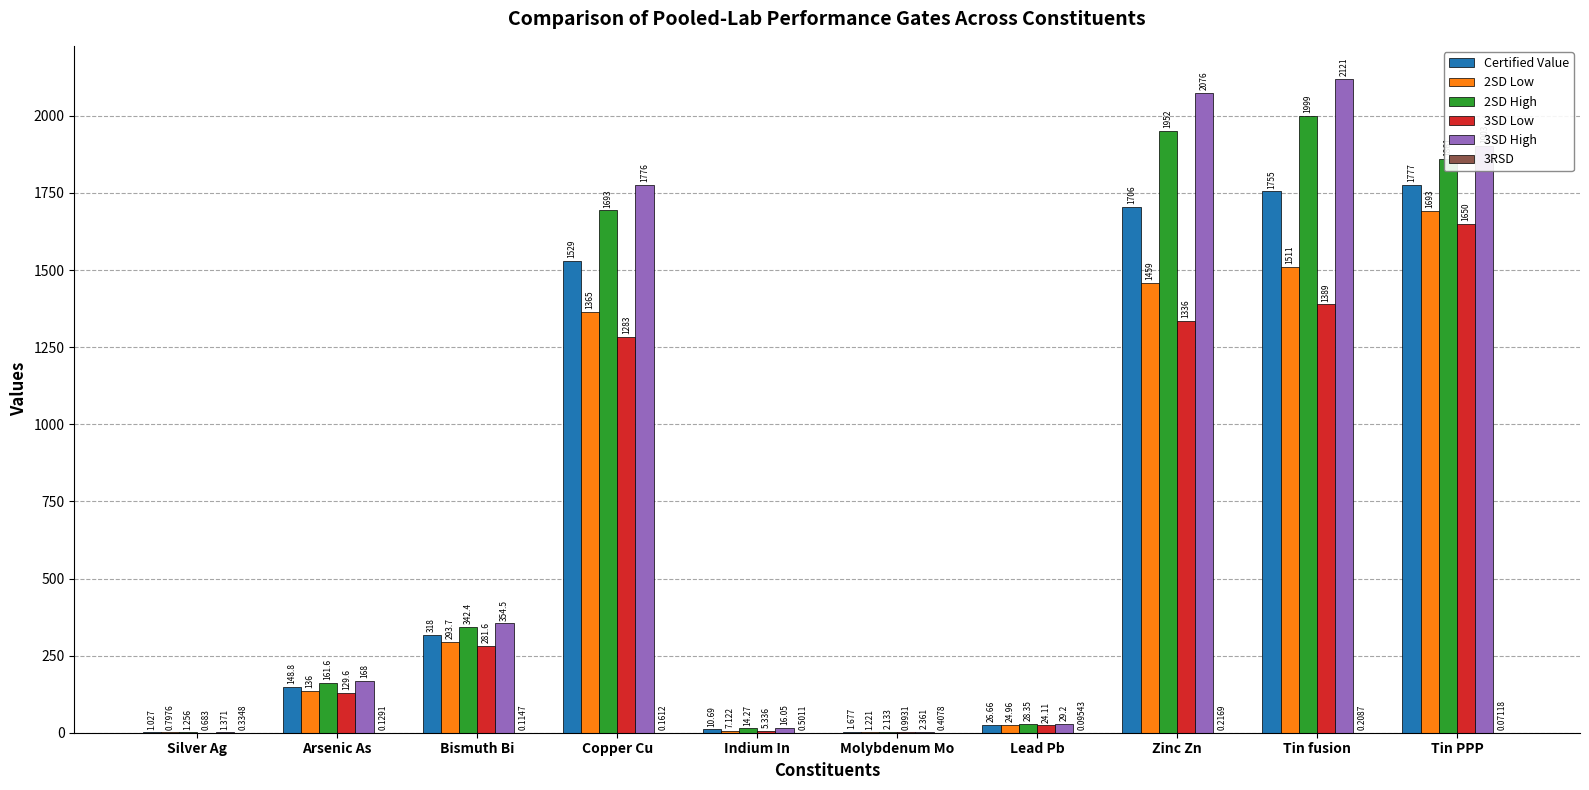

Is the value of 3SD Low at Tin fusion greater than the value of Certified Value at Silver Ag?

Yes